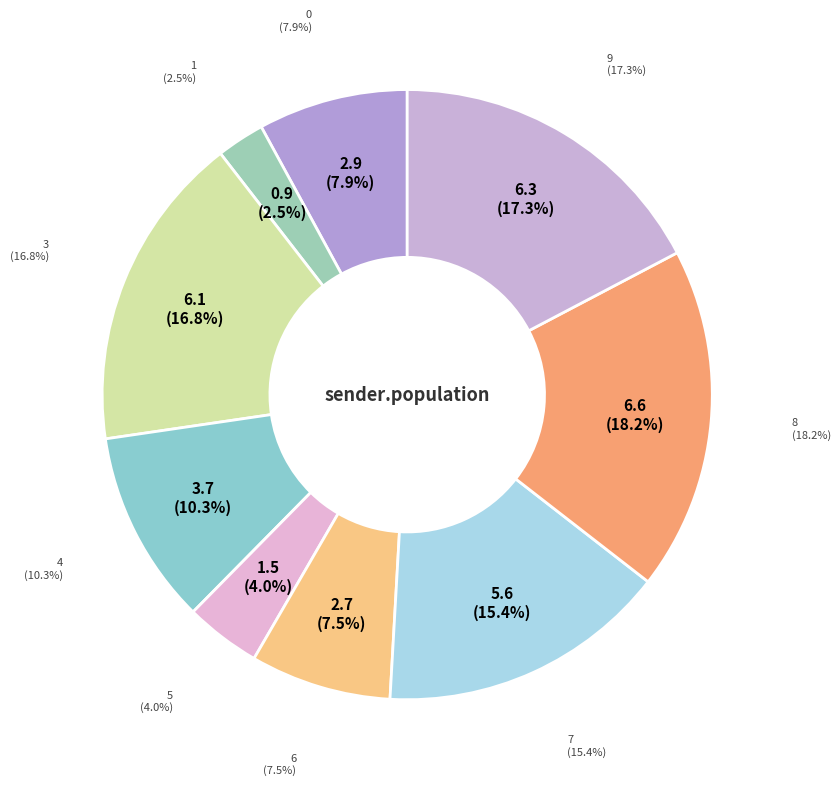

Is there any slice that represents more than half of the pie?

No